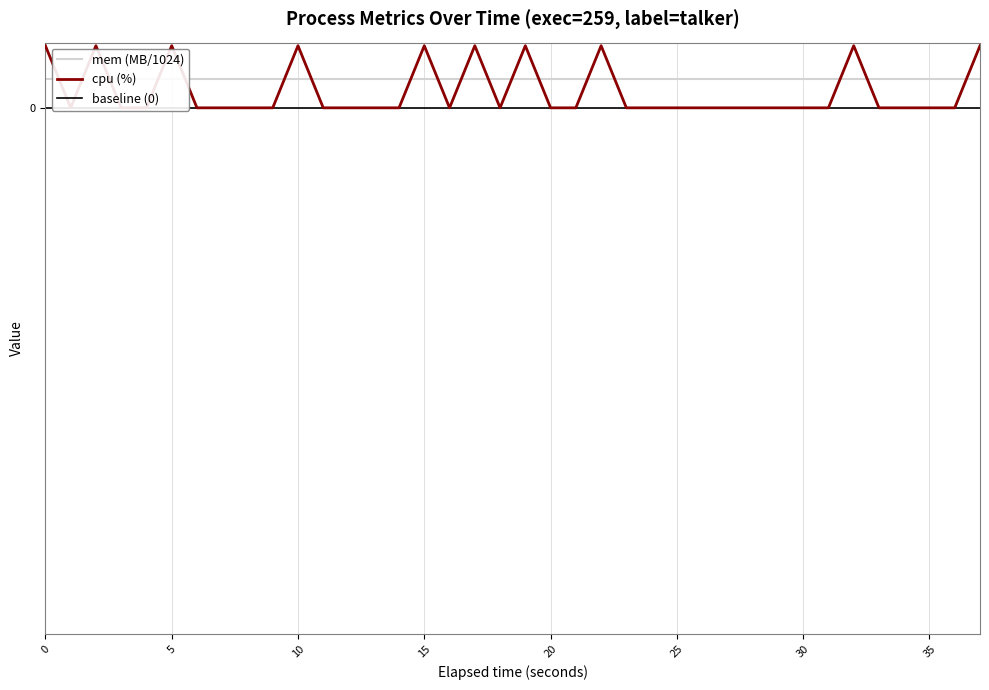

What is the greatest value displayed?

5.9